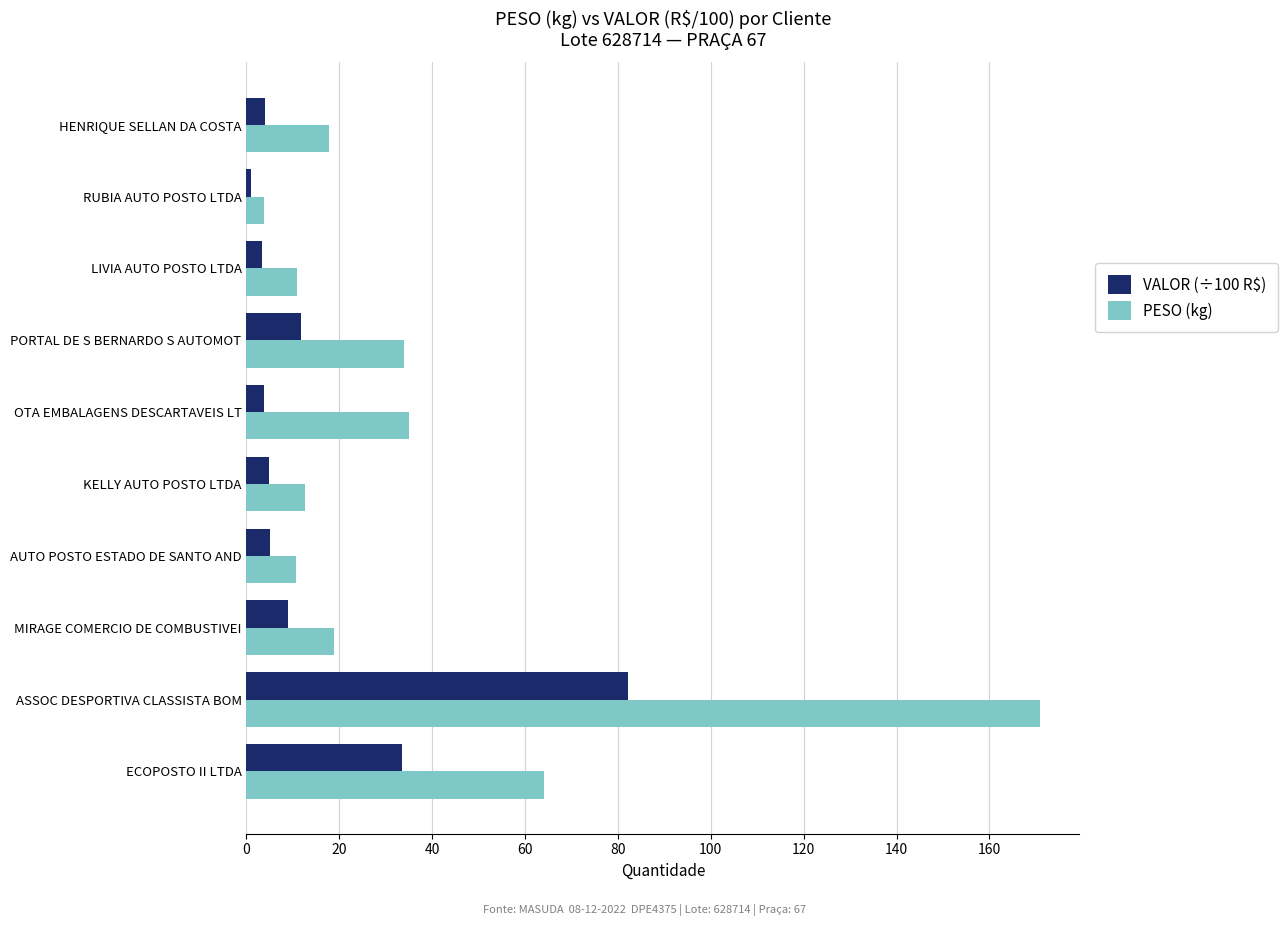

The value of VALOR (÷100 R$) at PORTAL DE S BERNARDO S AUTOMOT is 11.7. True or false?

True